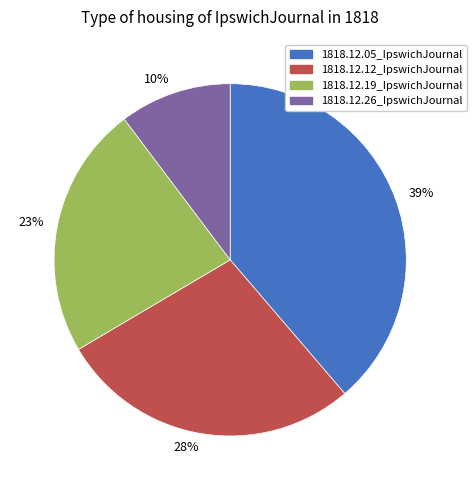

Is the sum of 1818.12.26_IpswichJournal and 1818.12.05_IpswichJournal greater than half?

No